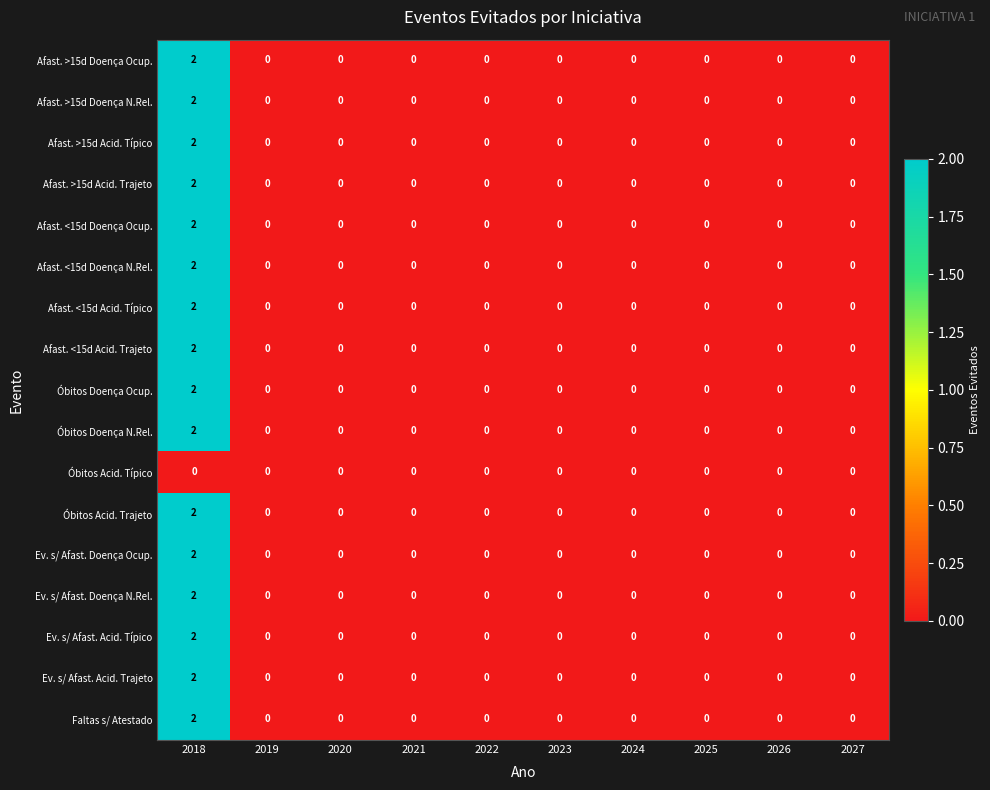

How many distinct data groups are displayed?

17